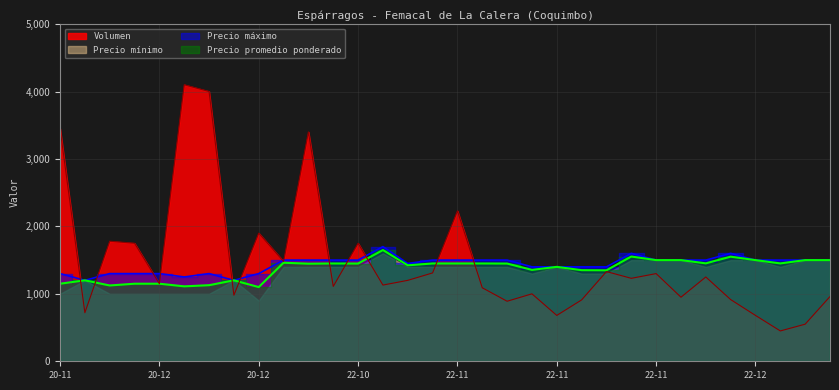

Which category has the lowest value in the Volumen series?

2022-12-20